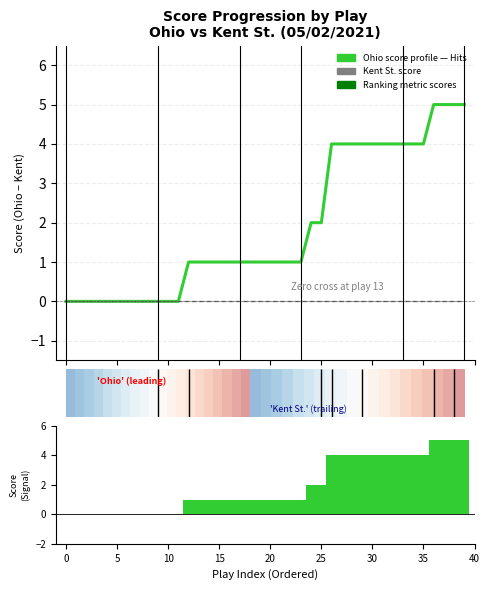

What is the value of the 25th bar from the left?

4